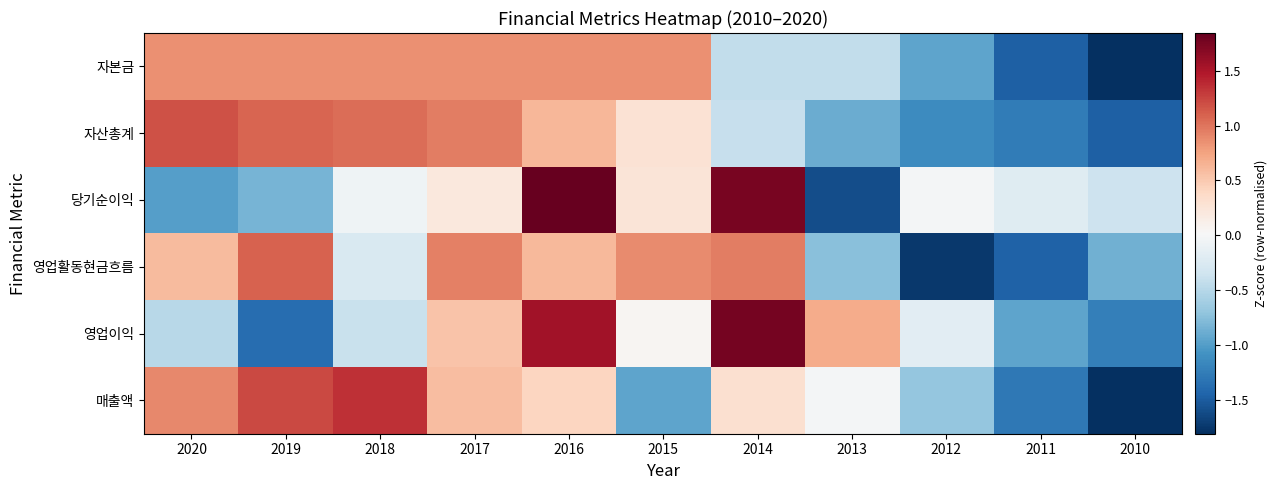

What is the difference between the highest and lowest values at 2019?

2.6